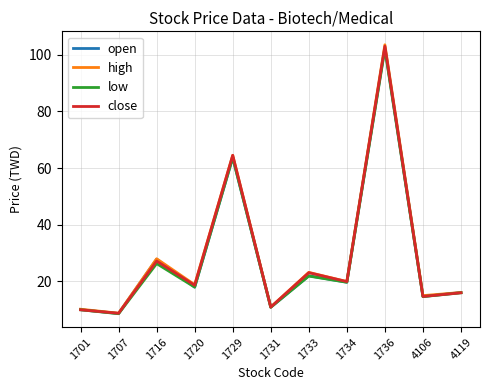

True or false: open has more than 0 points higher than both neighbors.

True